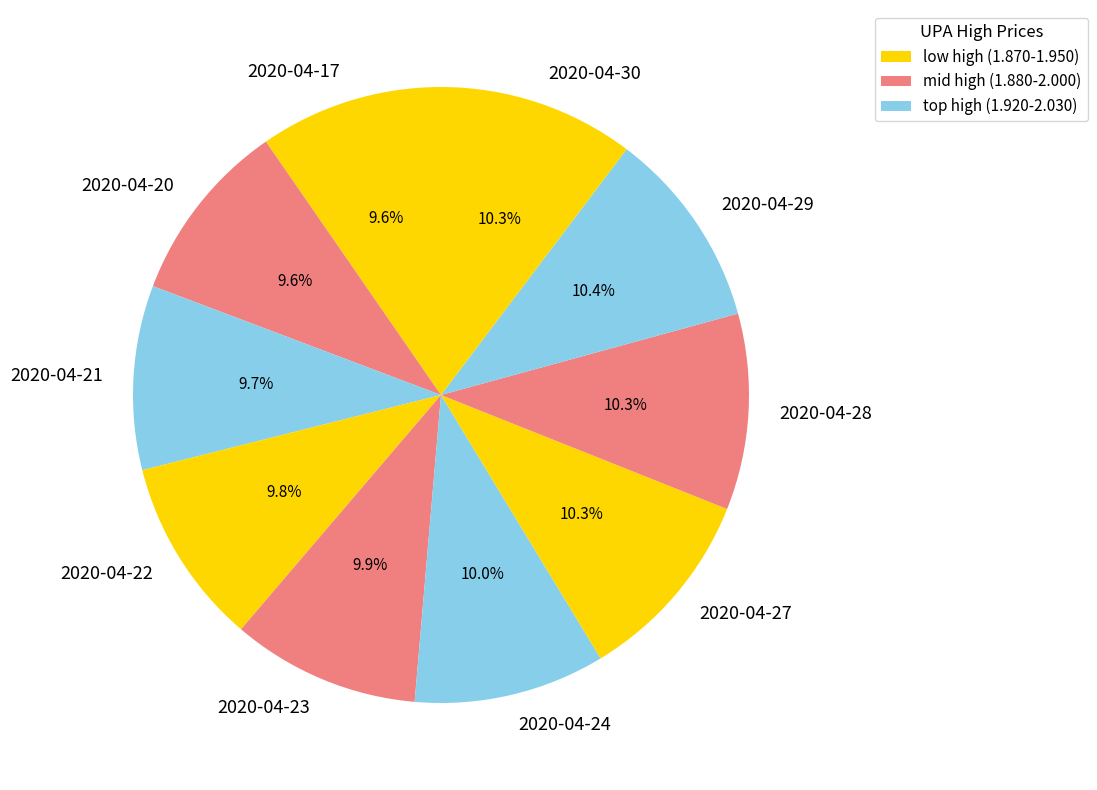

Combined, do 2020-04-17 and 2020-04-20 account for over 50%?

No